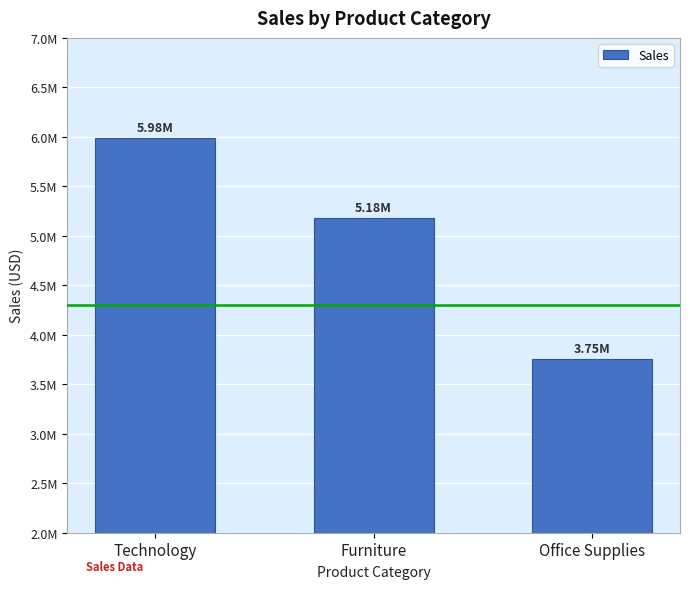

Between Furniture and Office Supplies, which is larger?

Furniture